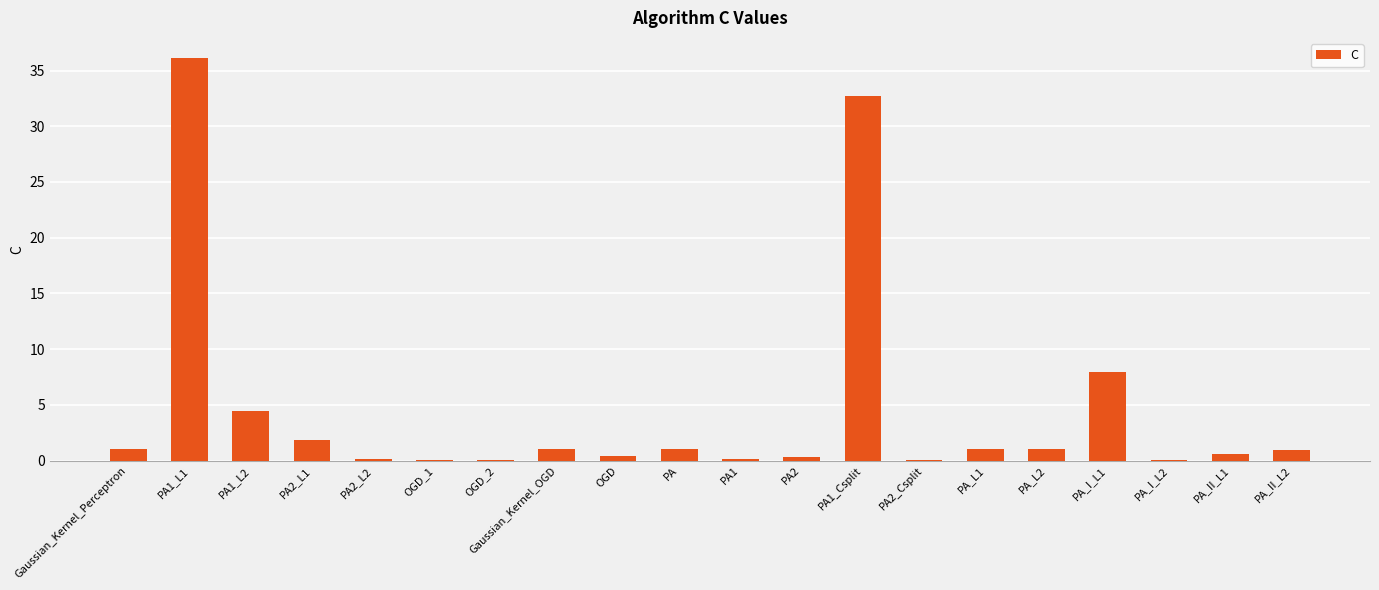

What is the ratio of the value at PA2_Csplit to the value at Gaussian_Kernel_Perceptron?

0.1